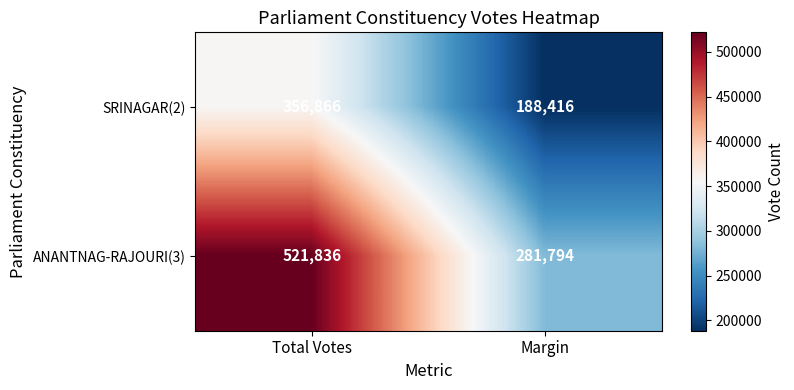

Count the number of categories in the chart.

2